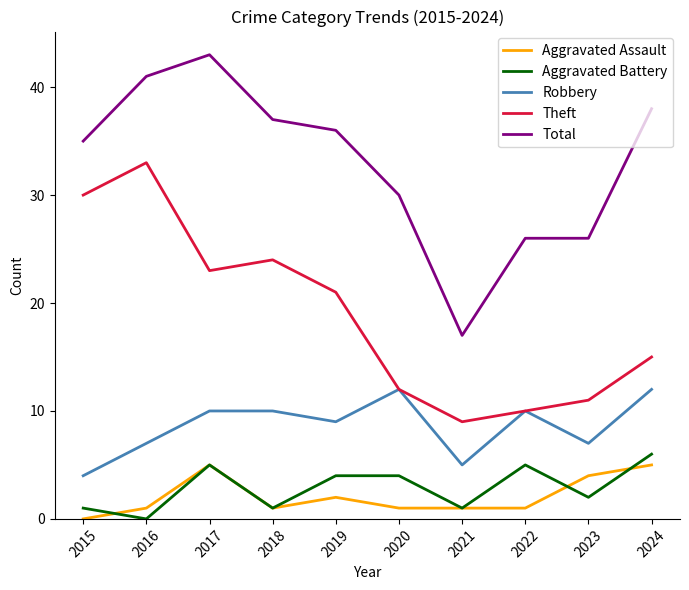

Is this an area chart (filled region under the line)?

No